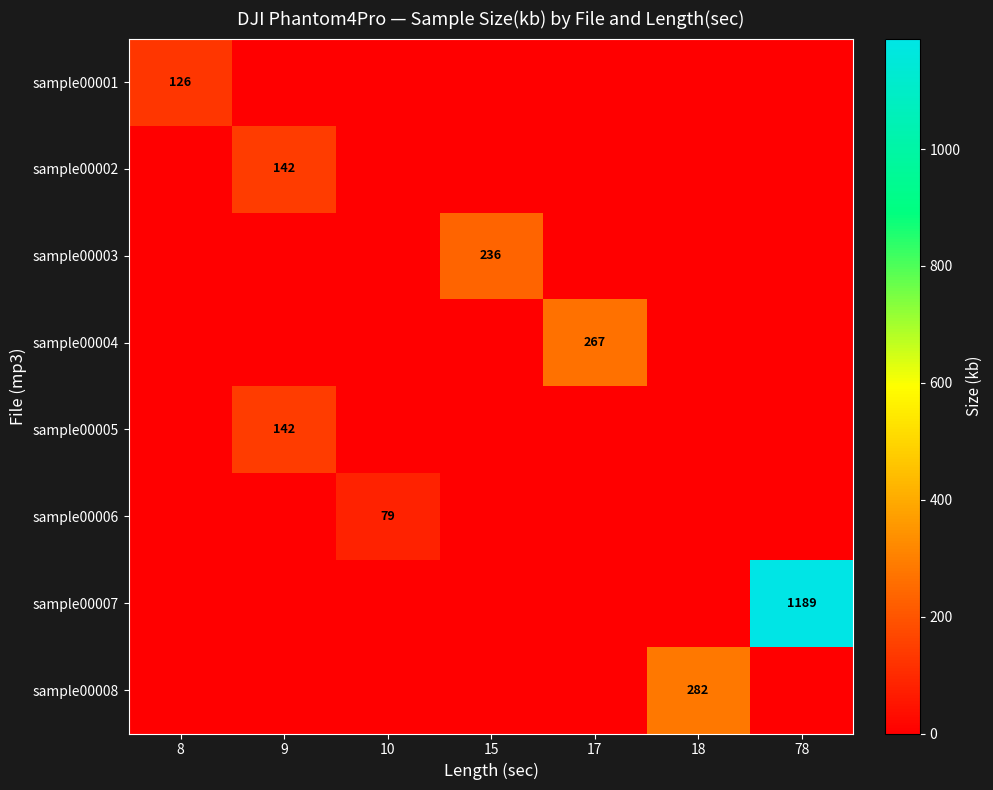

At which category is the sum across all series the highest?

78